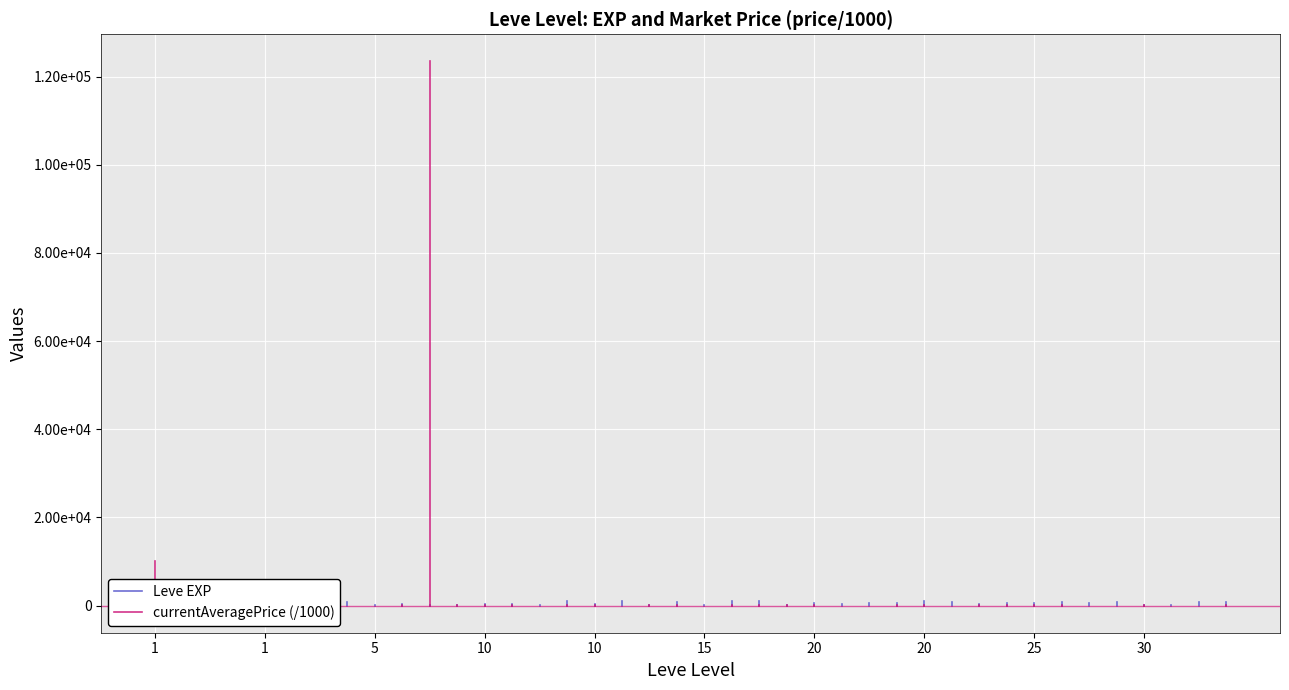

Is it true that currentAveragePrice (/1000) equals -5893 at 1?

False